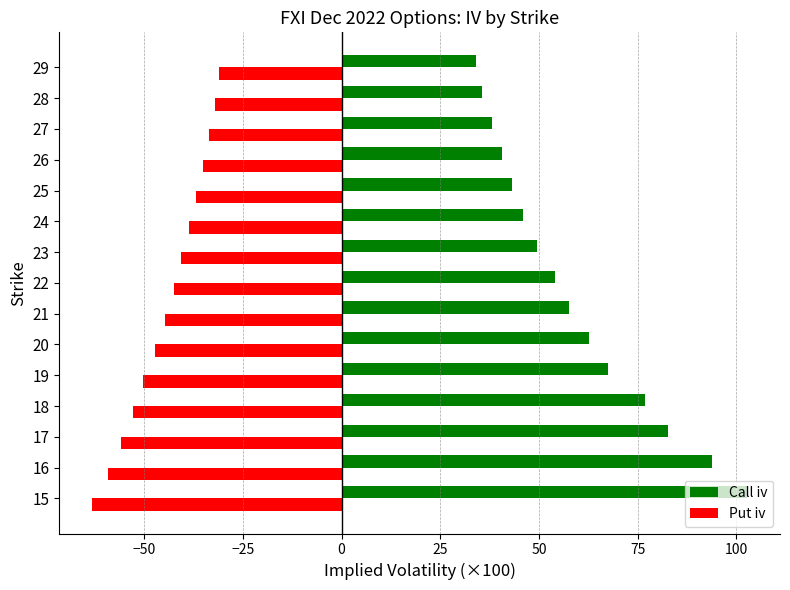

At which category is the sum across all series the highest?

15